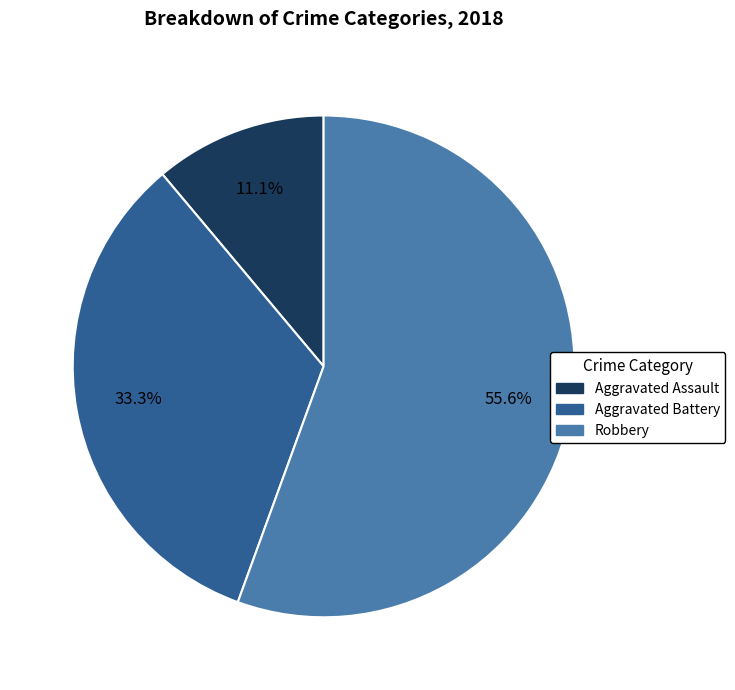

How many segments does this pie chart have?

3